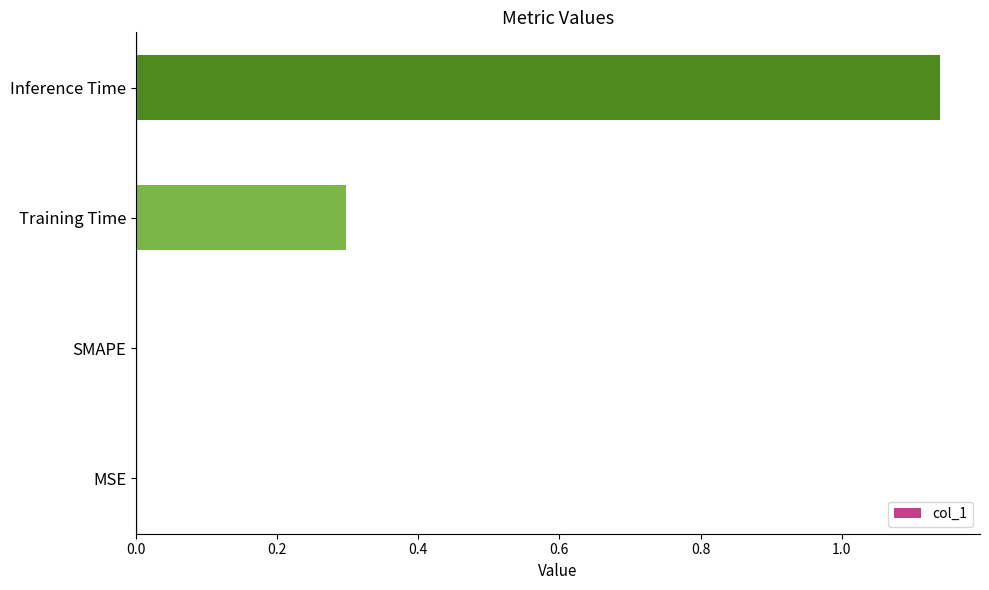

Are the bars horizontal?

Yes